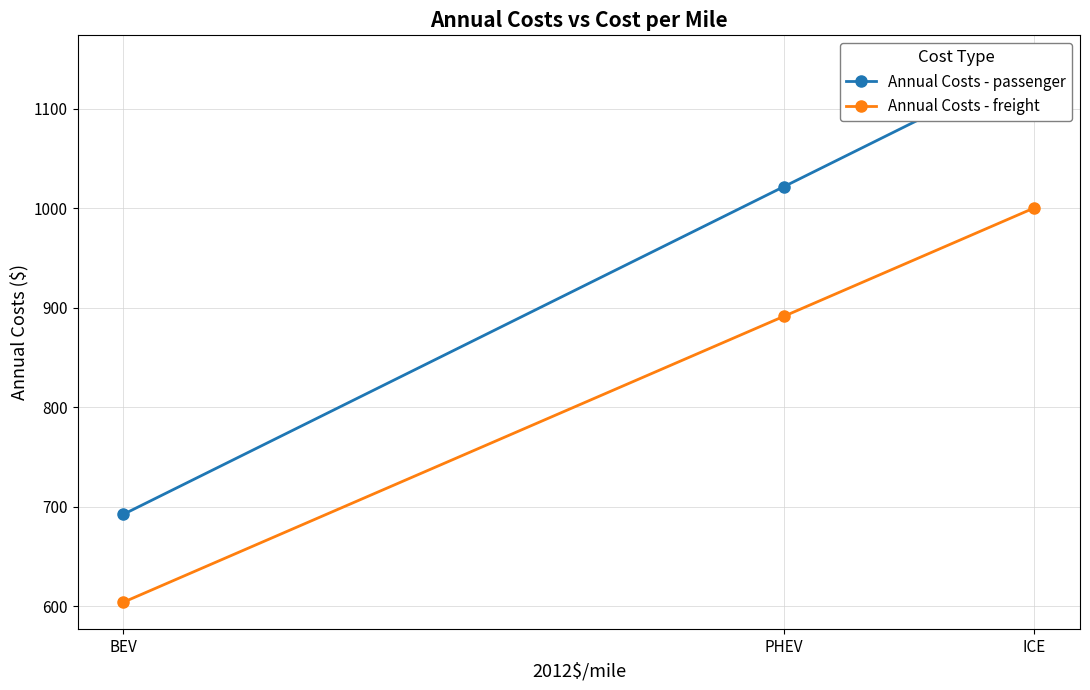

At which category is the sum across all series the highest?

ICE